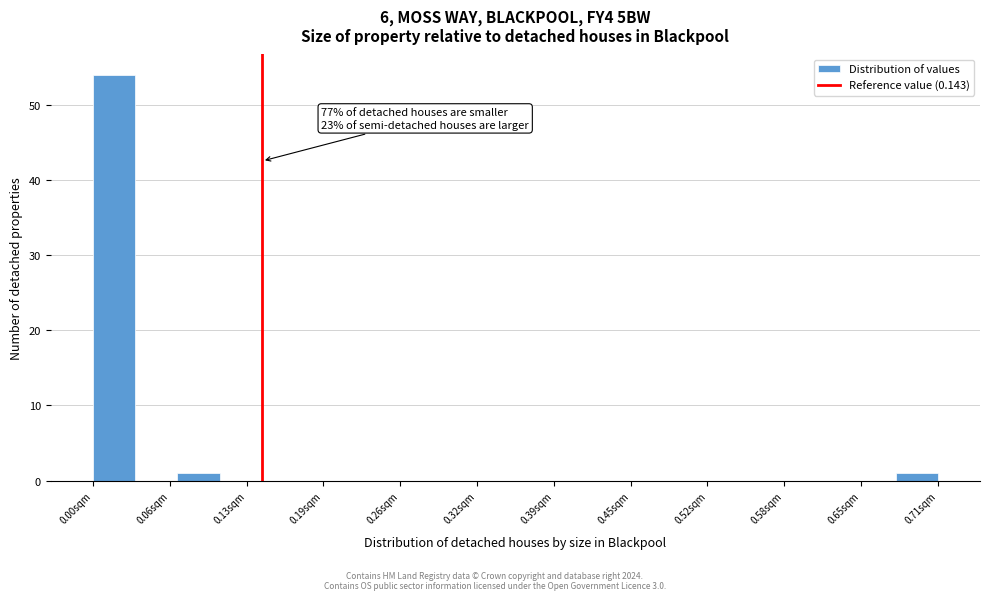

Around what value on the x-axis is the tallest bar? Give the approximate position of its centre, as read against the axis.

0.02